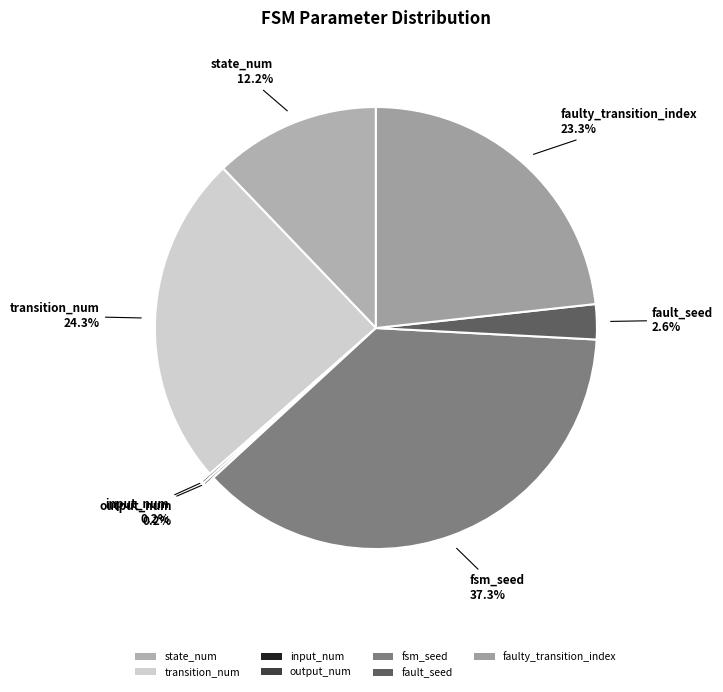

Is there any slice that represents more than half of the pie?

No